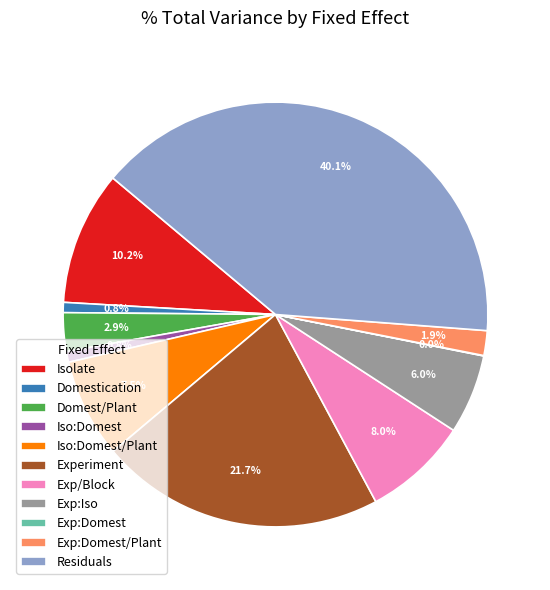

What percentage is the Exp/Block slice, to the nearest percent?

8%